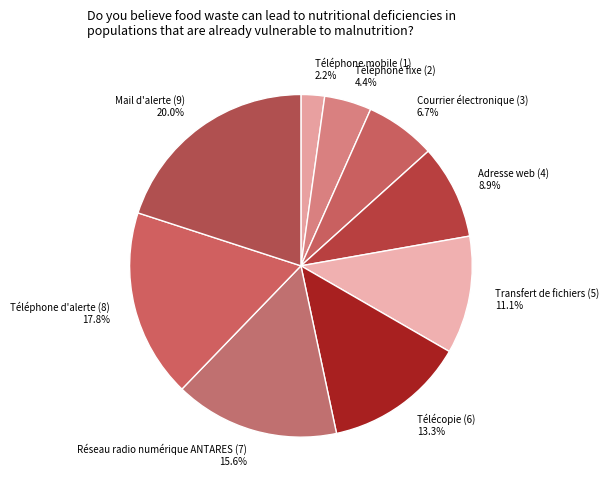

How many segments does this pie chart have?

9